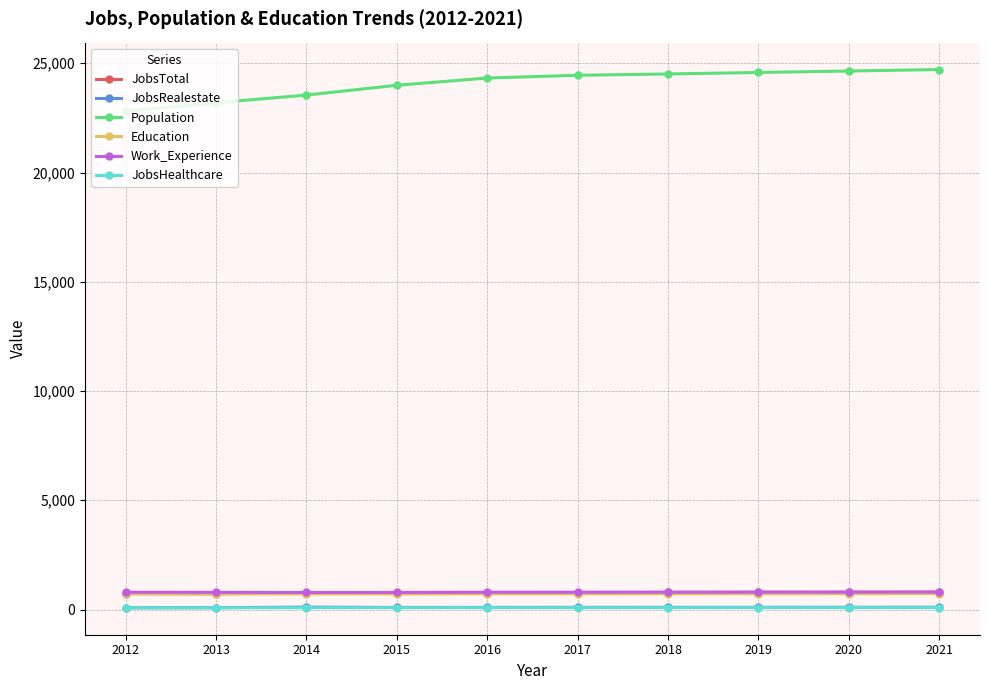

True or false: Work_Experience and Education intersect in this chart.

False